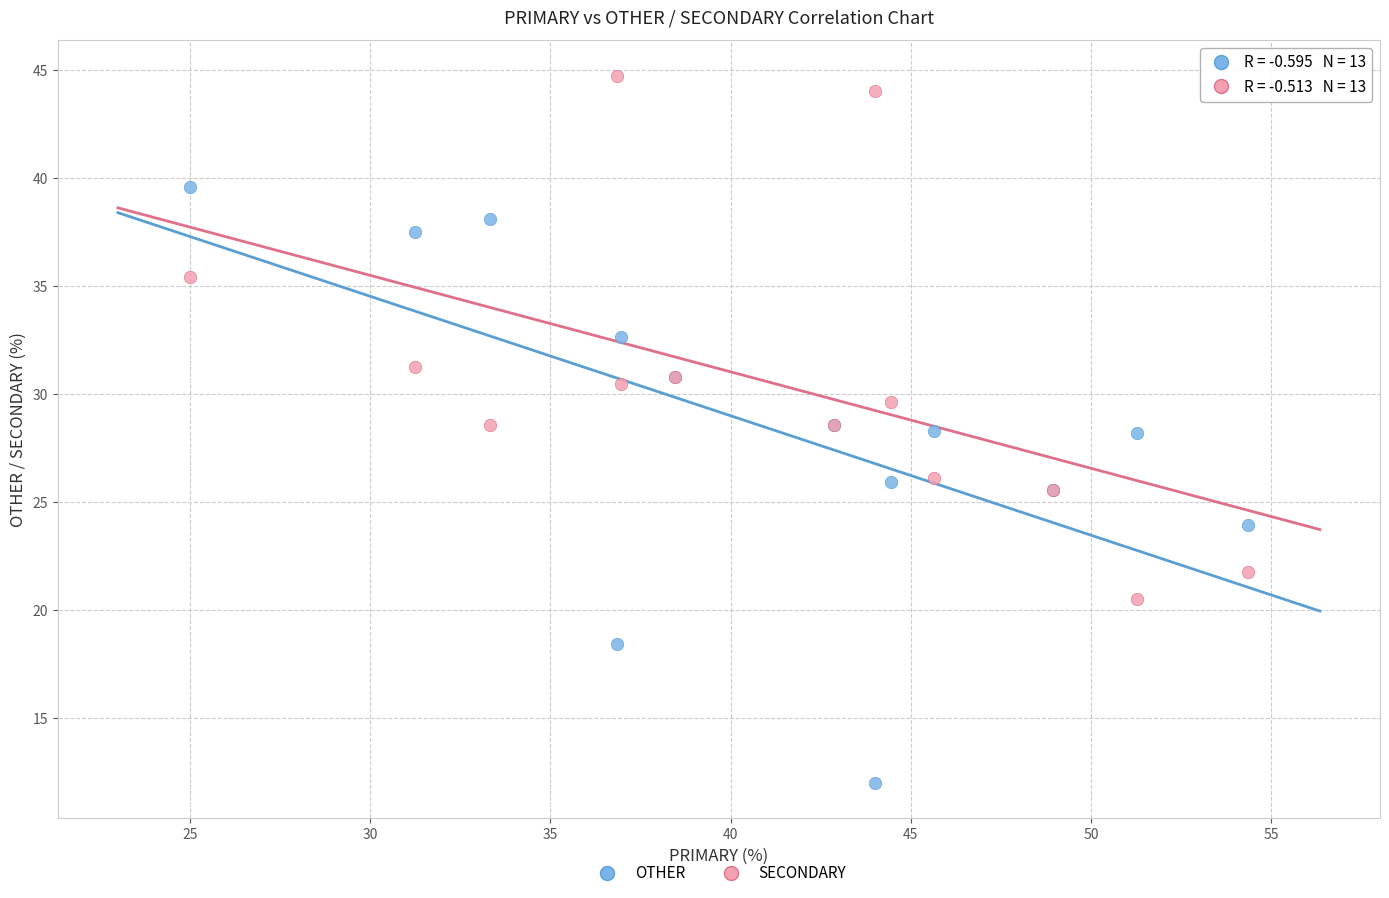

Which series contains the highest Y value?

SECONDARY